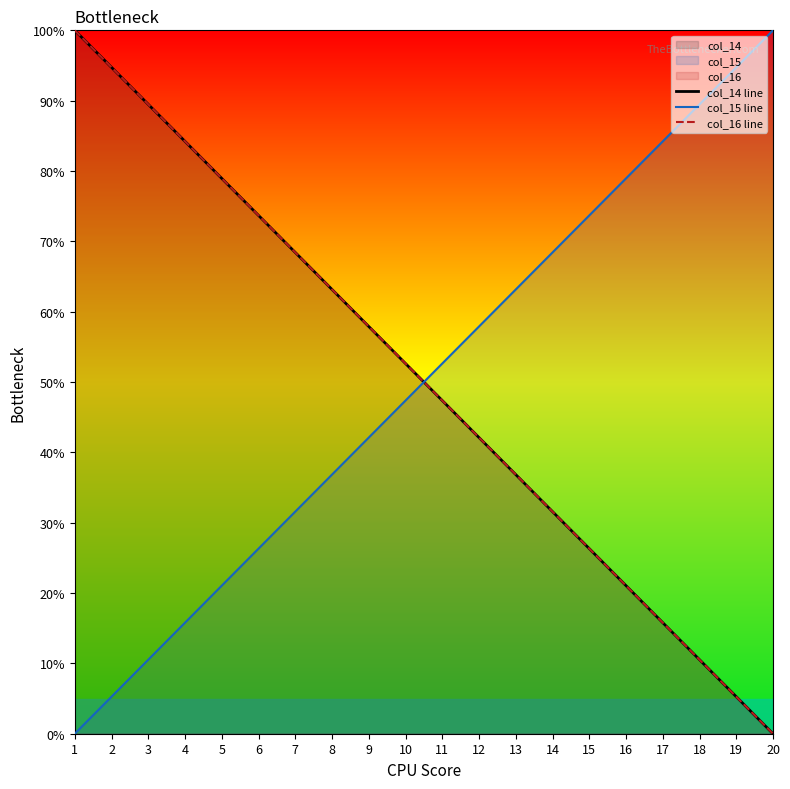

What is the spread (max minus min) of values at 7?

36.8